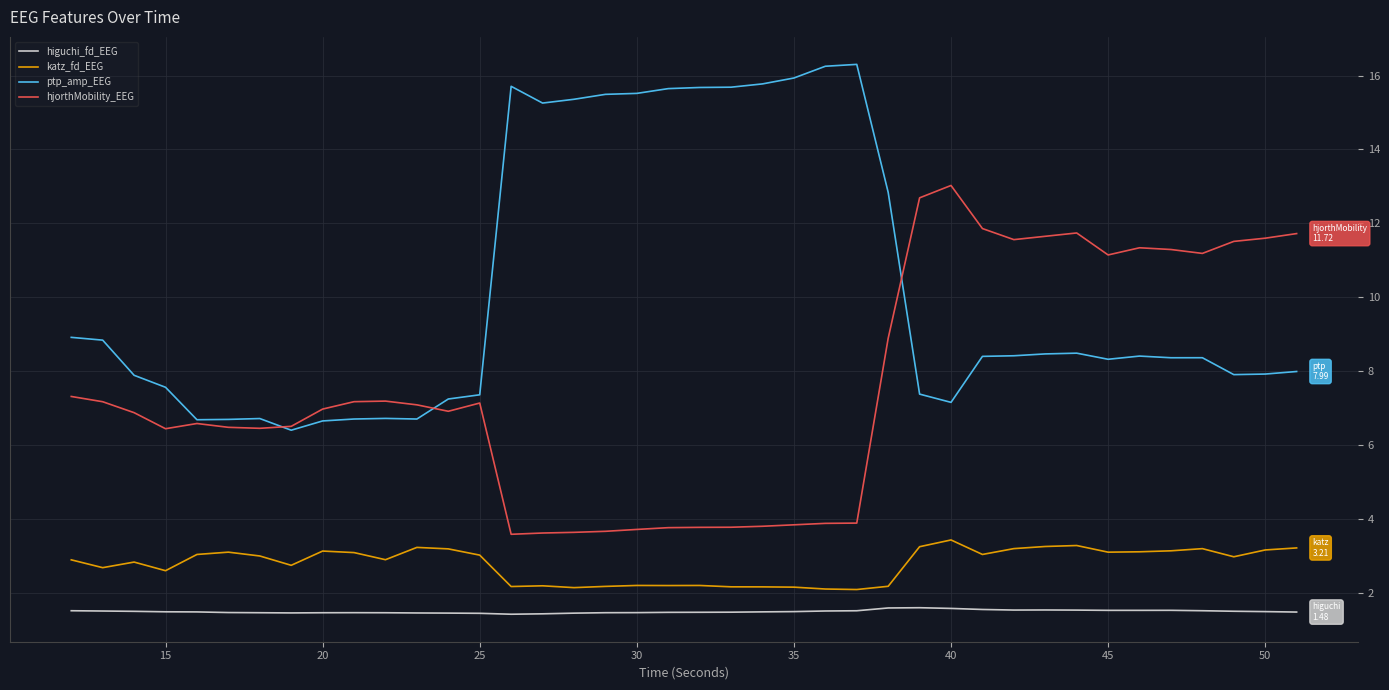

What is the maximum value for hjorthMobility_EEG?

13.0